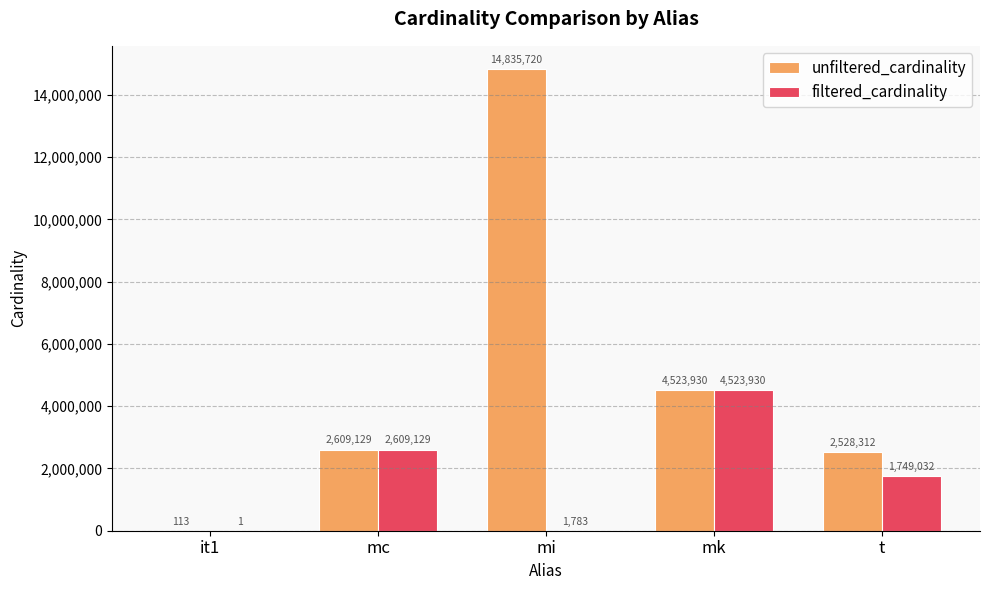

What is the maximum value for filtered_cardinality?

4523930